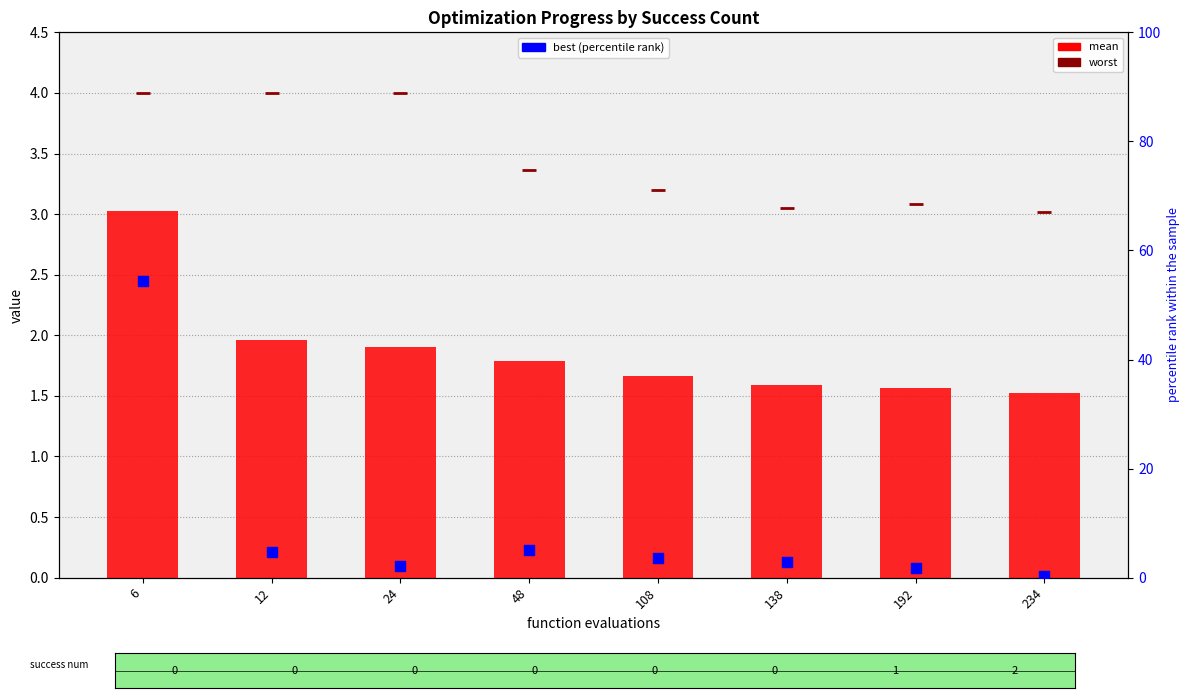

At how many categories does at least one series exceed 50?

1